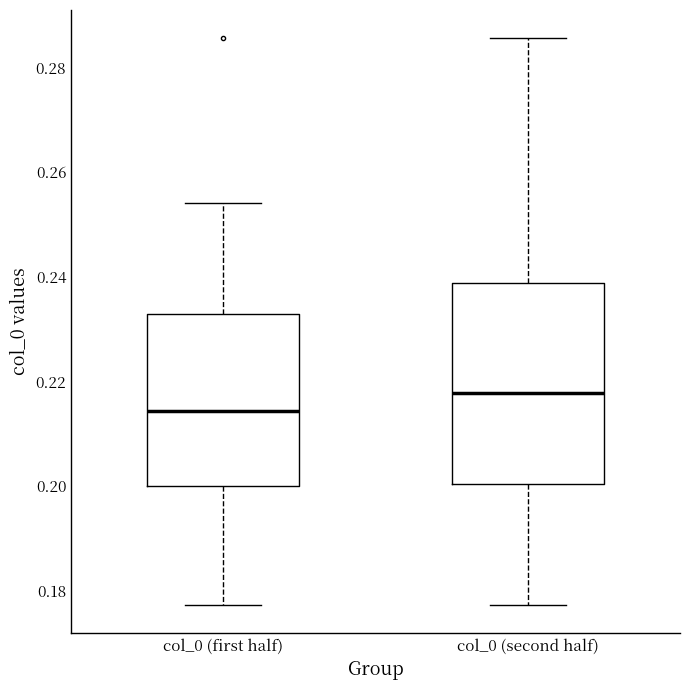

Comparing the boxes themselves (not the whiskers), which one is the tallest?

col_0 (second half)